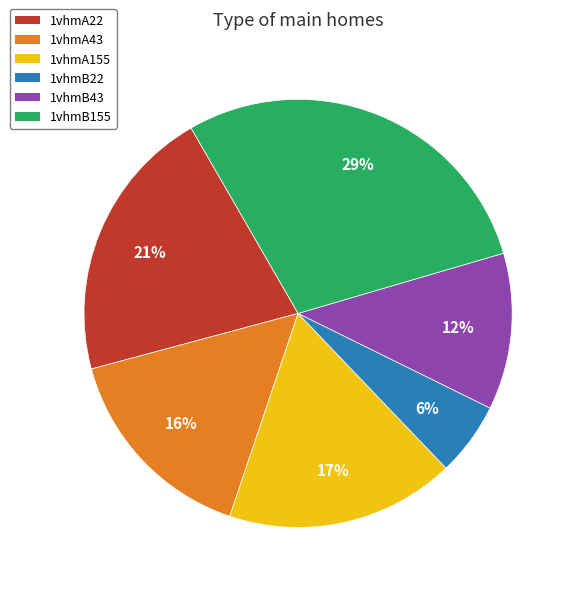

Is there a majority slice in this chart?

No